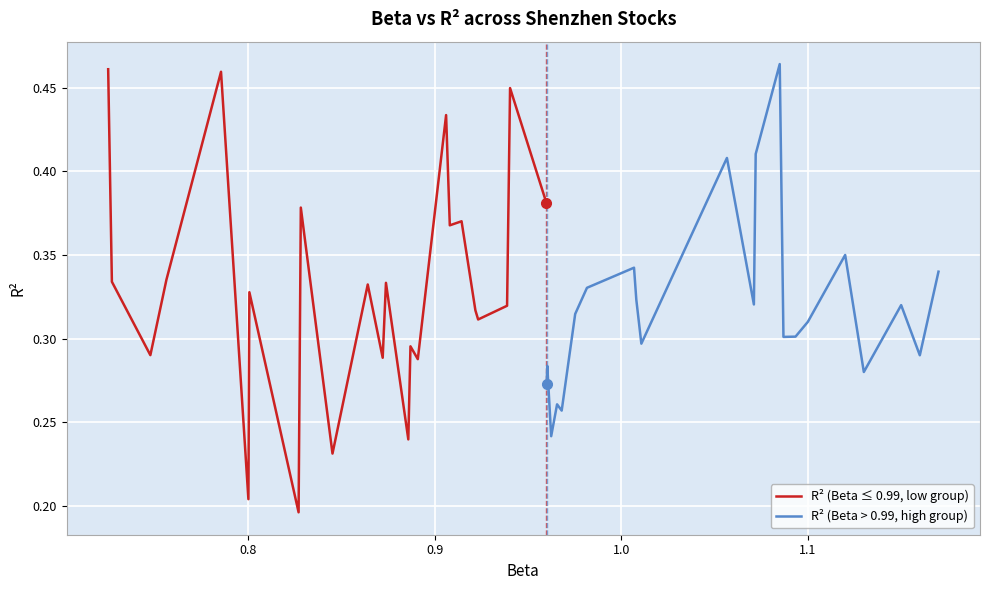

Count the R² (Beta > 0.99, high group) values in the range 0 to 1.

24